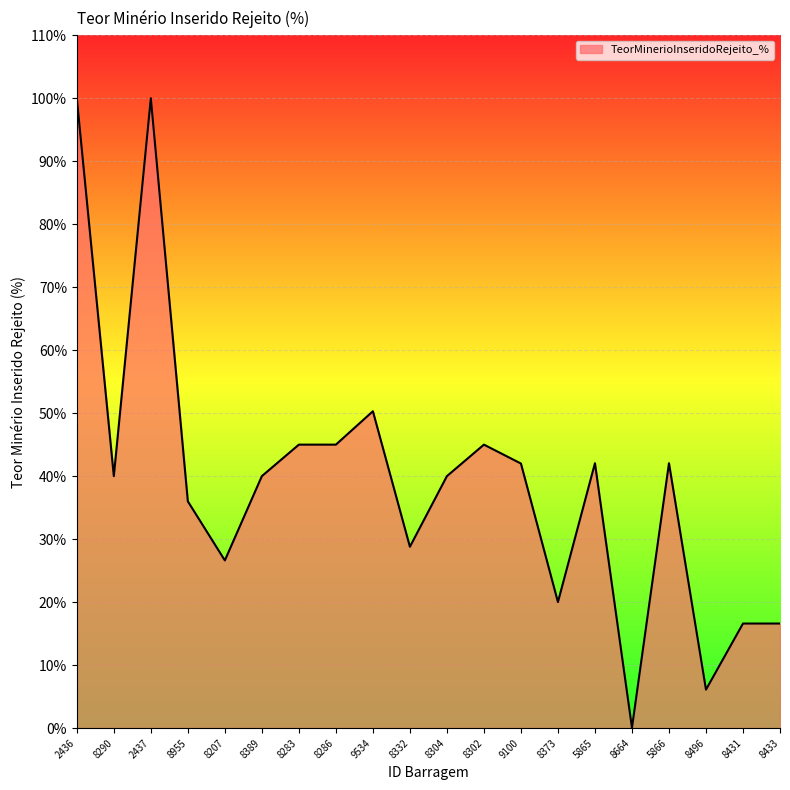

True or false: the data shows 26.6 at 8207.

True